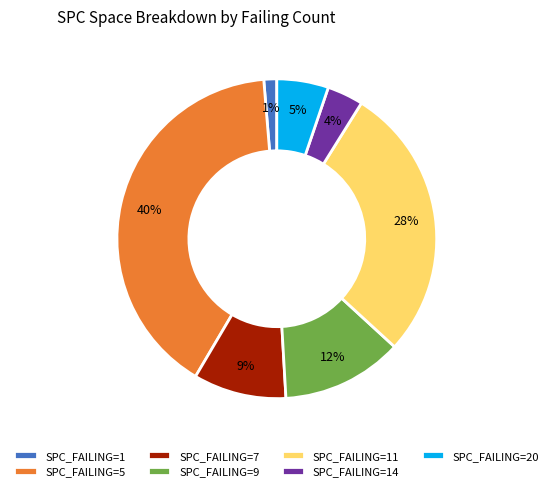

What percentage is the SPC_FAILING=20 slice, to the nearest percent?

5%